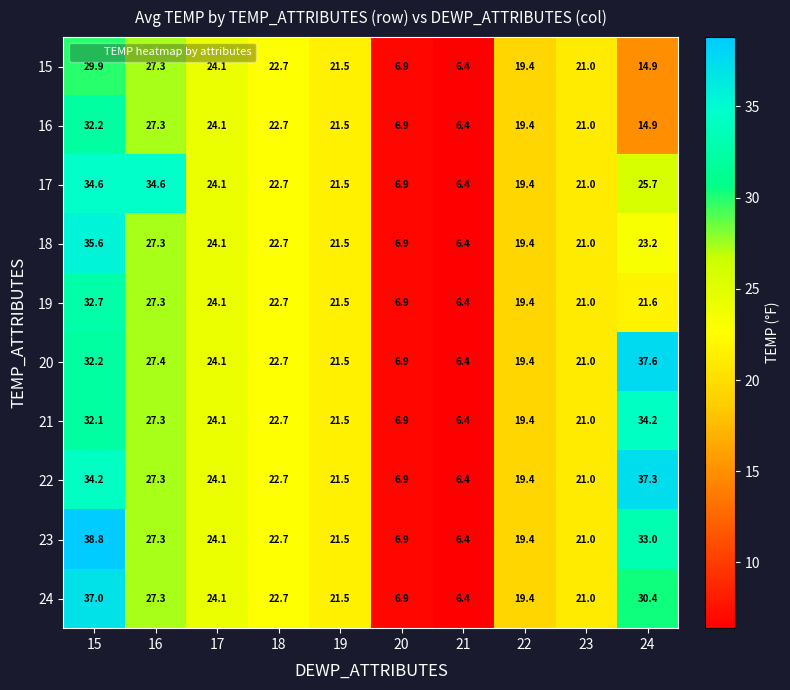

What is the total value across all series at 22?

194.0